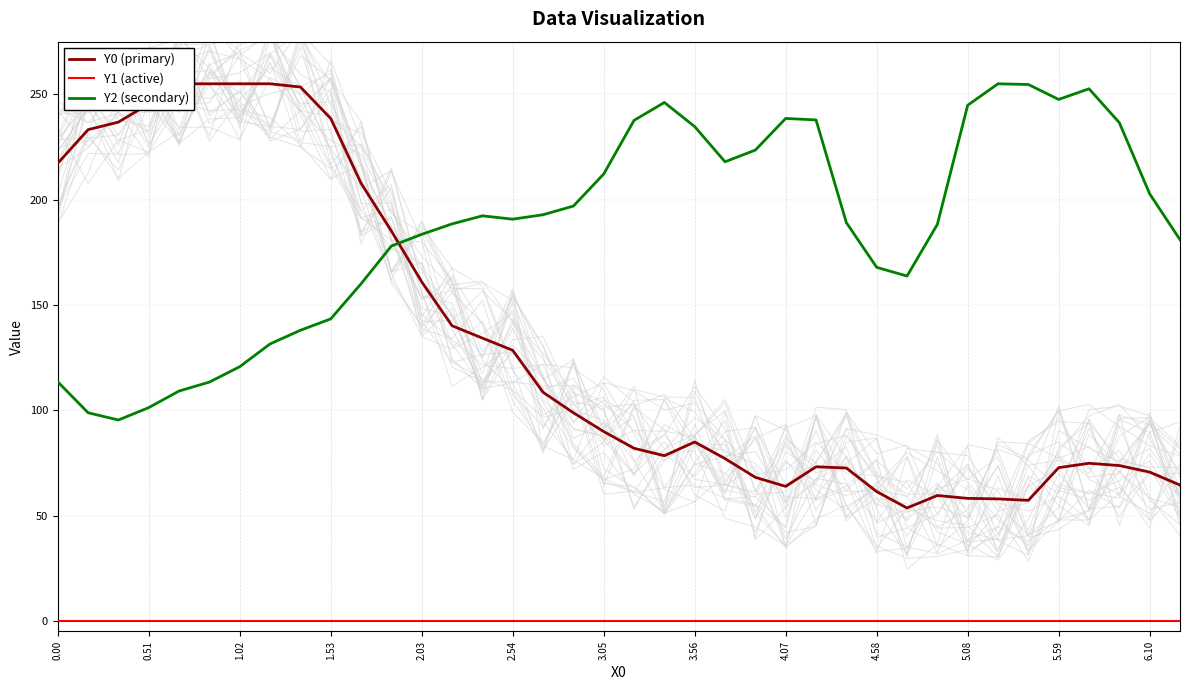

Reading right to left, list all the values displayed in this chart.

Y0 (primary): 64.5	70.7	73.8	74.8	72.8	57.2	57.9	58.2	59.5	53.6	61.4	72.6	73.2	63.9	68.2	77.1	84.9	78.4	82.0	89.9	98.8	108.5	128.5	134.3	140.1	160.9	185.1	207.8	238.5	253.5	255.0	255.0	255.0	255.0	245.4	236.8	233.2	217.2
Y1 (active): 0.0	0.0	0.0	0.0	0.0	0.0	0.0	0.0	0.0	0.0	0.0	0.0	0.0	0.0	0.0	0.0	0.0	0.0	0.0	0.0	0.0	0.0	0.0	0.0	0.0	0.0	0.0	0.0	0.0	0.0	0.0	0.0	0.0	0.0	0.0	0.0	0.0	0.0
Y2 (secondary): 181.0	202.8	236.5	252.6	247.6	254.7	255.0	244.8	188.3	163.7	167.9	189.1	237.8	238.6	223.5	218.0	234.7	246.1	237.6	212.2	196.9	192.8	190.7	192.3	188.5	183.5	178.0	160.1	143.4	138.0	131.5	120.7	113.4	109.2	101.3	95.4	98.8	113.5